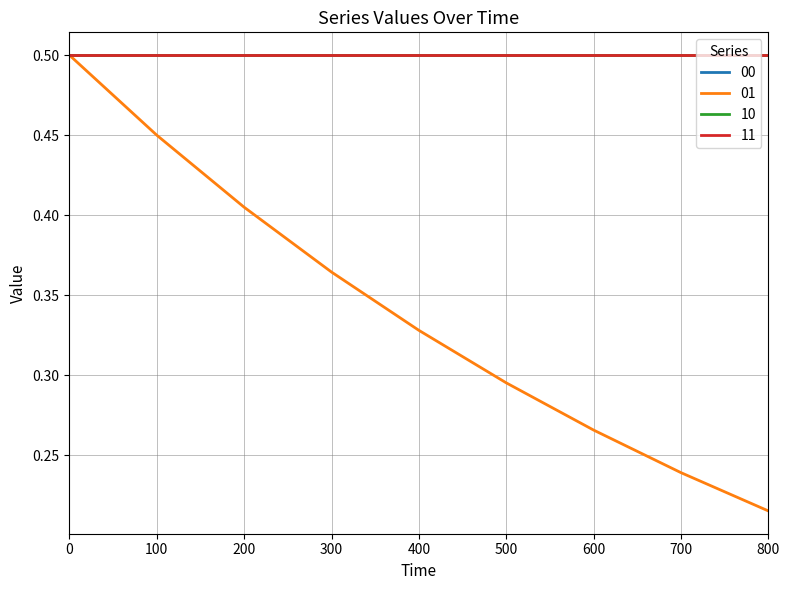

Reading left to right, transcribe all the data shown in this chart.

00: 0.5	0.5	0.5	0.5	0.5	0.5	0.5	0.5	0.5
01: 0.5	0.5	0.4	0.4	0.3	0.3	0.3	0.2	0.2
10: 0.5	0.5	0.5	0.5	0.5	0.5	0.5	0.5	0.5
11: 0.5	0.5	0.5	0.5	0.5	0.5	0.5	0.5	0.5